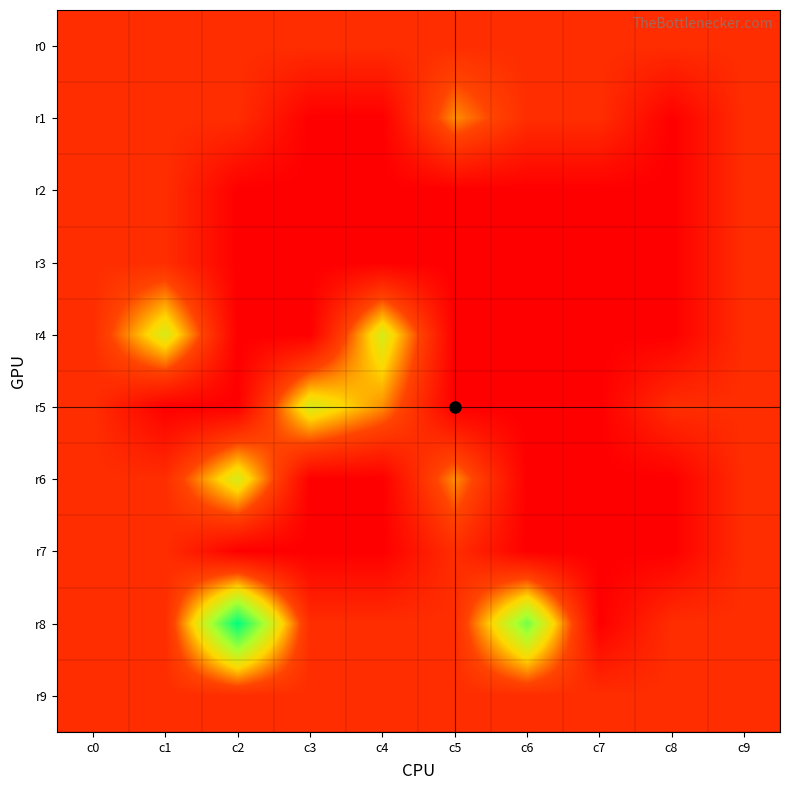

Reading left to right, list all the values displayed in this chart.

r0: c0=1	c1=1	c2=1	c3=1	c4=1	c5=1	c6=1	c7=1	c8=1	c9=1
r1: c0=1	c1=1	c2=1	c3=0	c4=0	c5=2	c6=1	c7=1	c8=0	c9=1
r2: c0=1	c1=1	c2=0	c3=0	c4=0	c5=0	c6=0	c7=0	c8=0	c9=1
r3: c0=1	c1=1	c2=0	c3=0	c4=0	c5=0	c6=0	c7=0	c8=0	c9=1
r4: c0=1	c1=3	c2=0	c3=0	c4=3	c5=0	c6=0	c7=0	c8=0	c9=1
r5: c0=1	c1=0	c2=0	c3=3	c4=2	c5=0	c6=0	c7=0	c8=1	c9=1
r6: c0=1	c1=1	c2=3	c3=0	c4=0	c5=2	c6=0	c7=0	c8=0	c9=1
r7: c0=1	c1=1	c2=0	c3=0	c4=0	c5=1	c6=0	c7=0	c8=0	c9=1
r8: c0=1	c1=1	c2=5	c3=1	c4=1	c5=1	c6=4	c7=0	c8=1	c9=1
r9: c0=1	c1=1	c2=1	c3=1	c4=1	c5=1	c6=1	c7=1	c8=1	c9=1